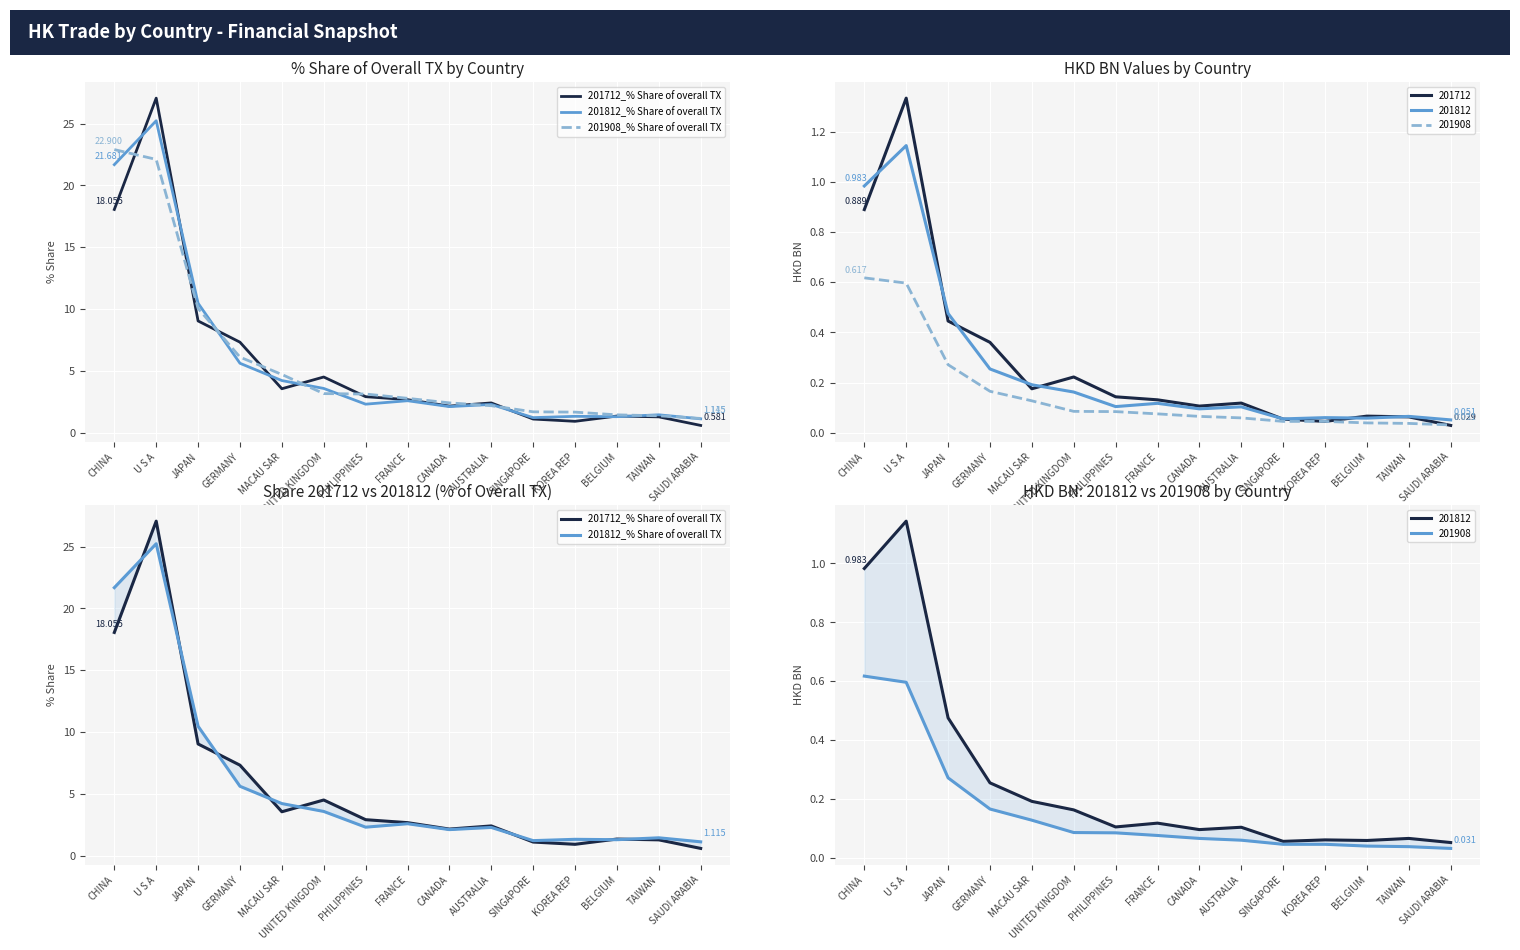

Count the number of categories in the chart.

15